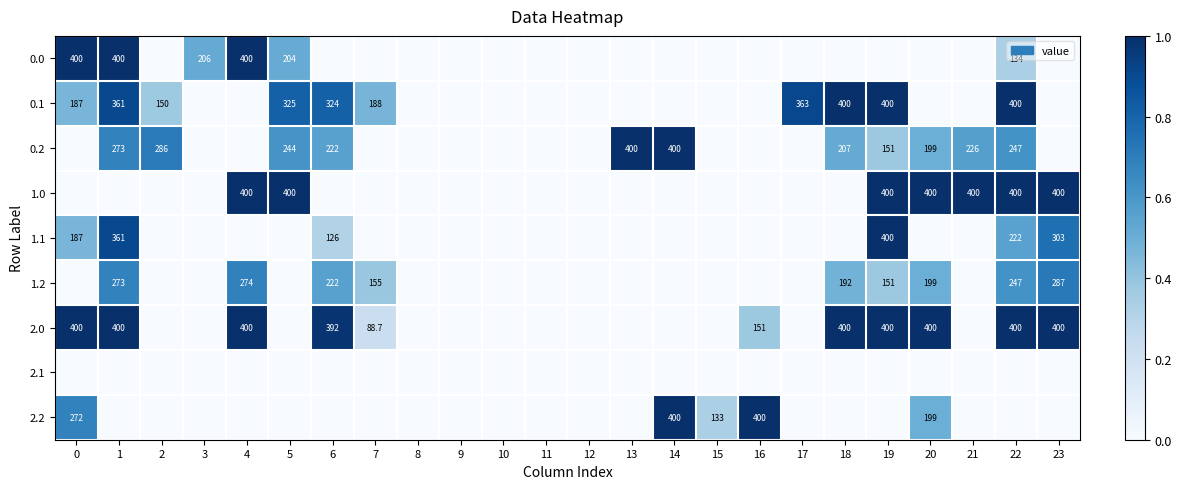

The value of 1.0 at 21 is 82.7. True or false?

False